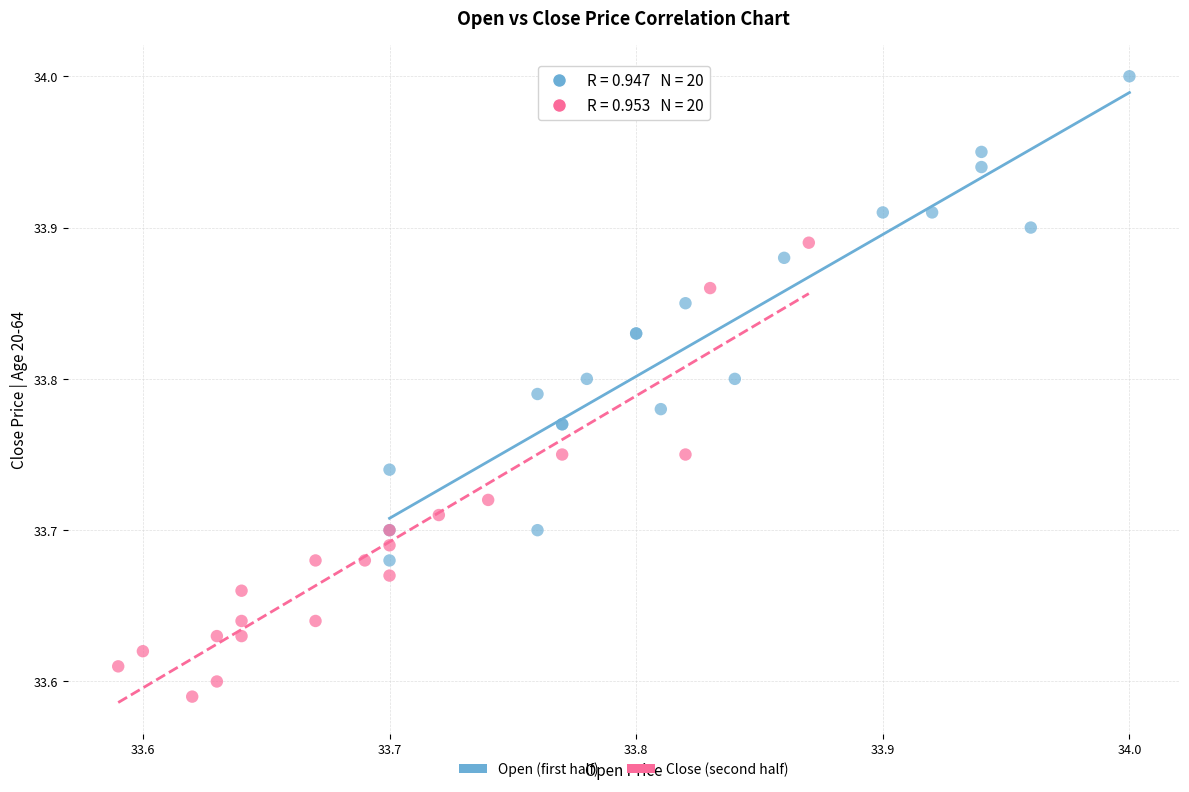

What are all the series names shown in the legend?

Open (first half), Close (second half)